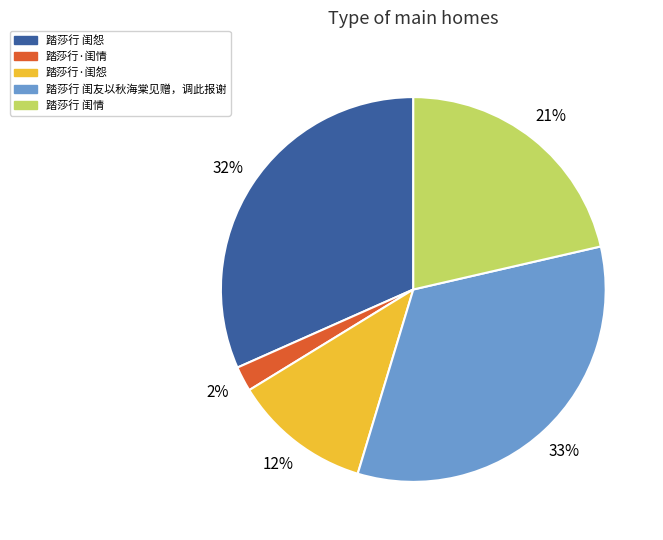

How many slices are in this pie chart?

5